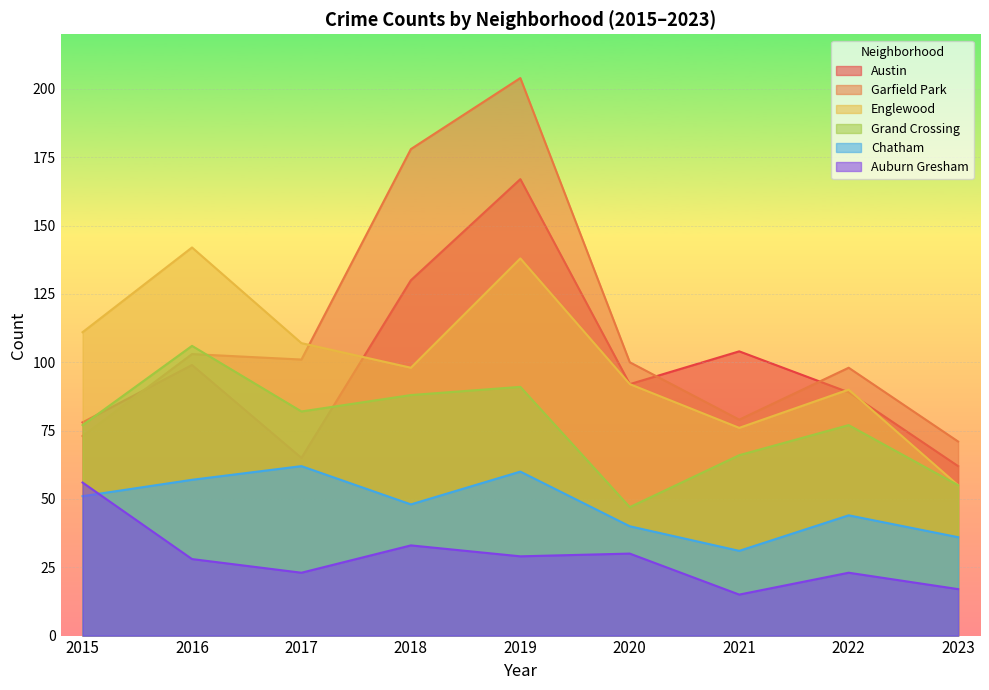

True or false: Chatham and Grand Crossing intersect in this chart.

False